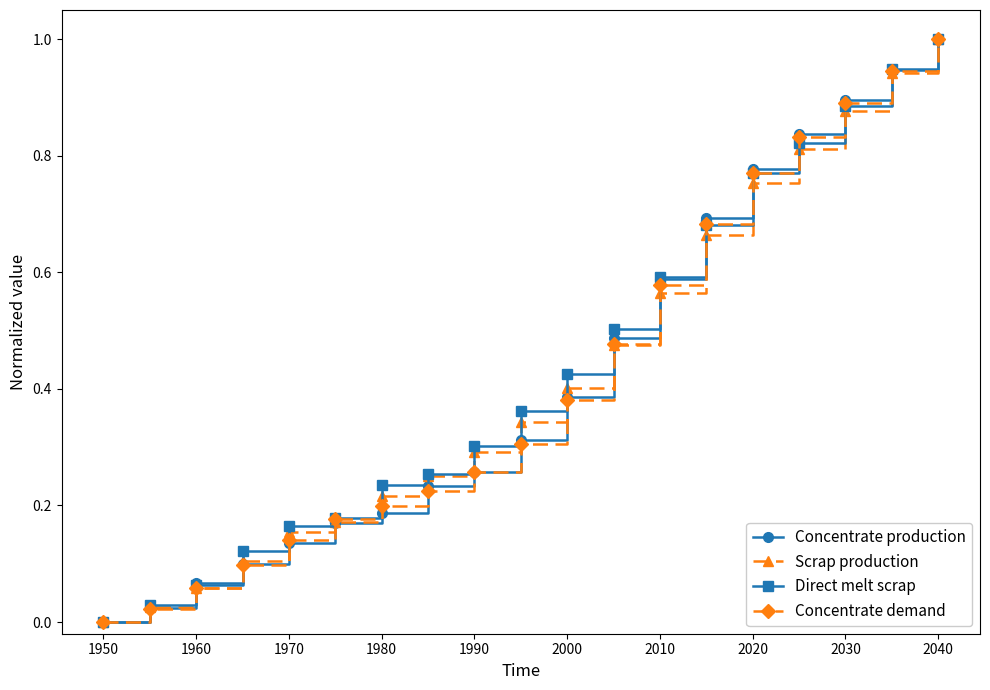

True or false: Direct melt scrap has more than 2 interior local peaks.

False